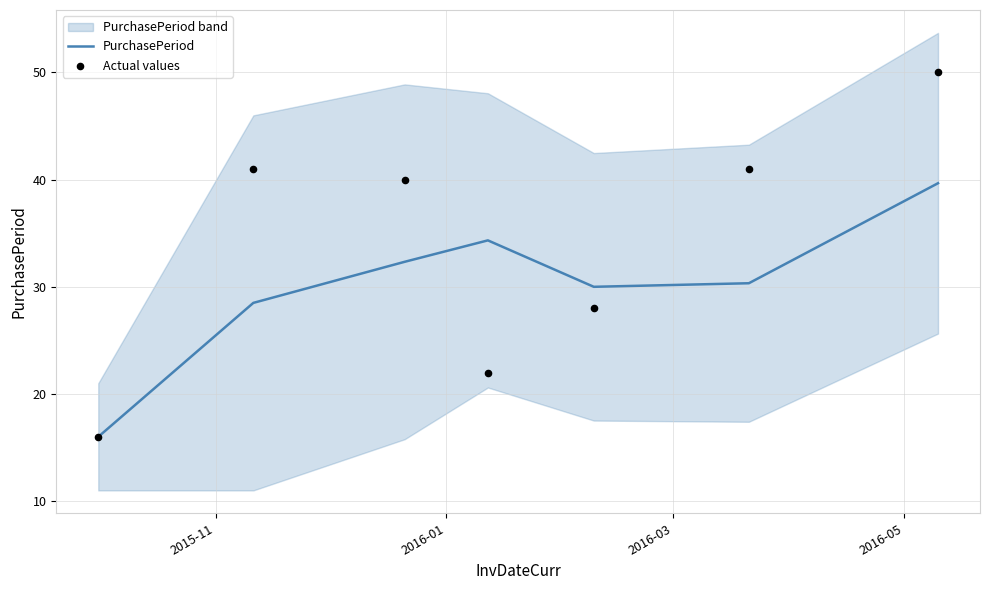

Which series reaches the maximum Y coordinate?

Actual values